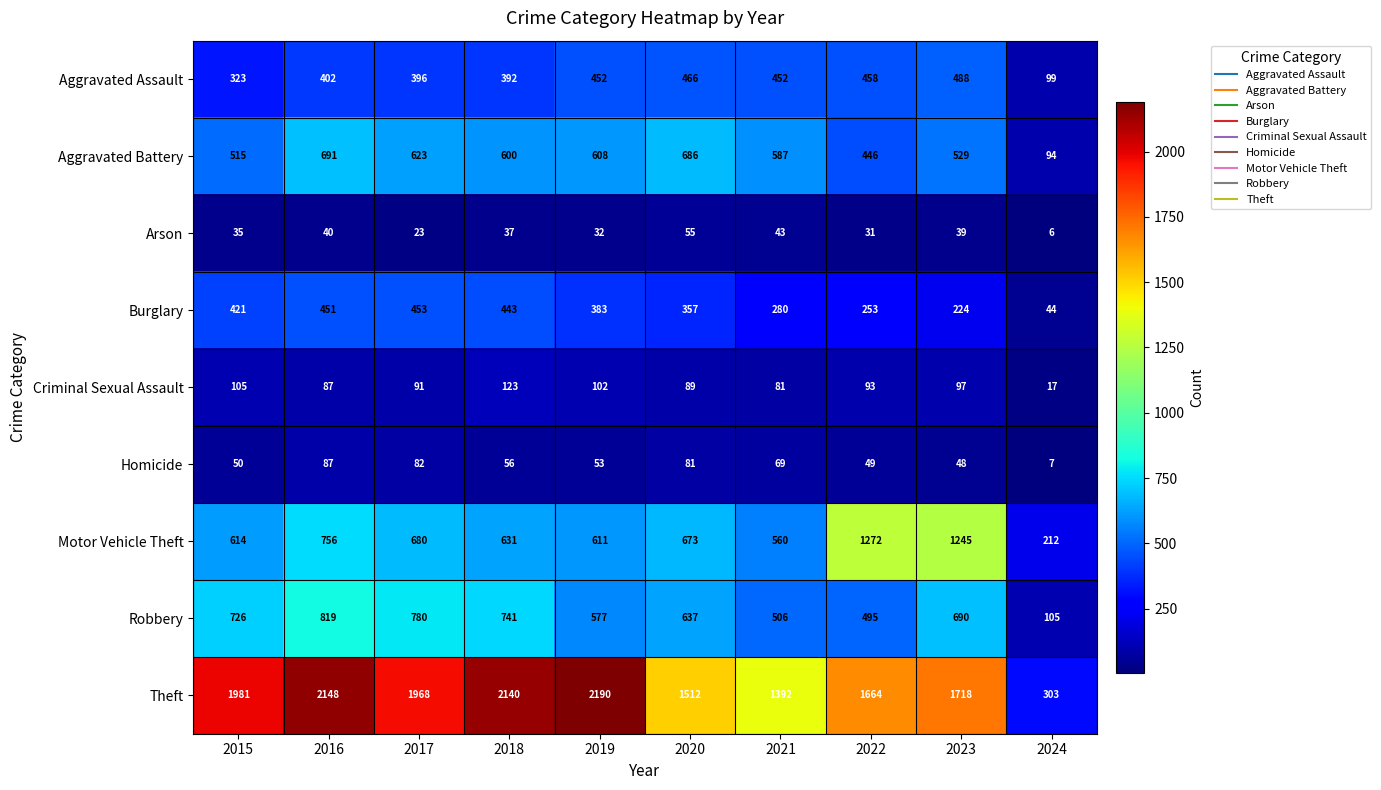

The Homicide series shows 12 at 2024. True or false?

False